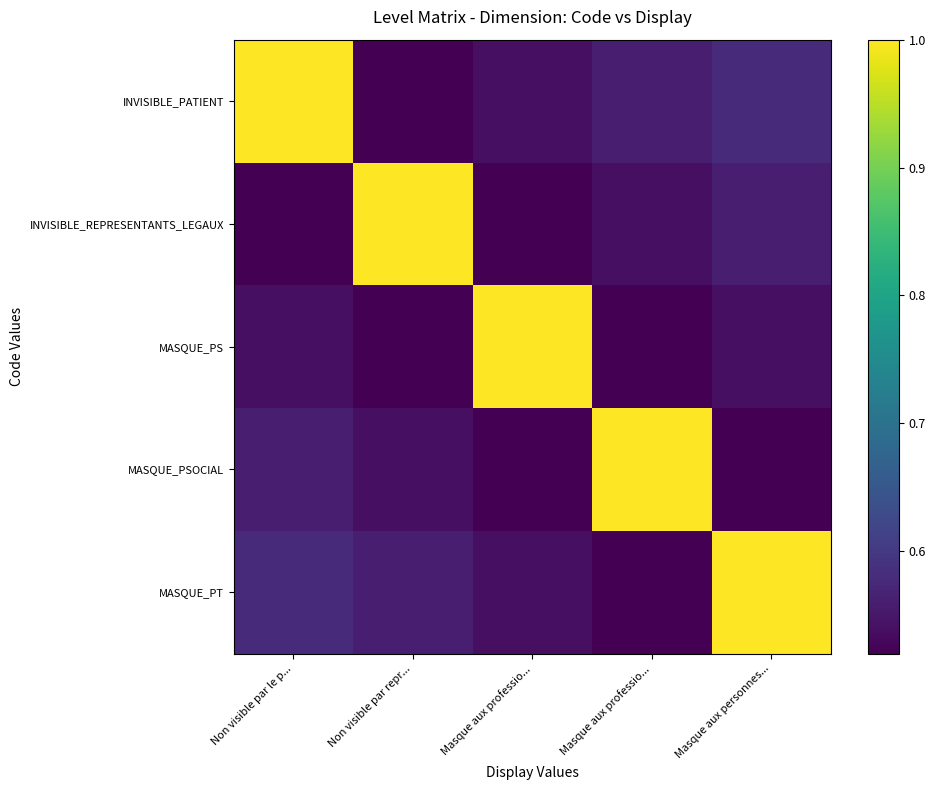

Reading right to left, extract all data points from this chart.

INVISIBLE_PATIENT: Masque aux personnes...=0.6	Masque aux professio...=0.6	Masque aux professio...=0.5	Non visible par repr...=0.5	Non visible par le p...=1.0
INVISIBLE_REPRESENTANTS_LEGAUX: Masque aux personnes...=0.6	Masque aux professio...=0.5	Masque aux professio...=0.5	Non visible par repr...=1.0	Non visible par le p...=0.5
MASQUE_PS: Masque aux personnes...=0.5	Masque aux professio...=0.5	Masque aux professio...=1.0	Non visible par repr...=0.5	Non visible par le p...=0.5
MASQUE_PSOCIAL: Masque aux personnes...=0.5	Masque aux professio...=1.0	Masque aux professio...=0.5	Non visible par repr...=0.5	Non visible par le p...=0.6
MASQUE_PT: Masque aux personnes...=1.0	Masque aux professio...=0.5	Masque aux professio...=0.5	Non visible par repr...=0.6	Non visible par le p...=0.6